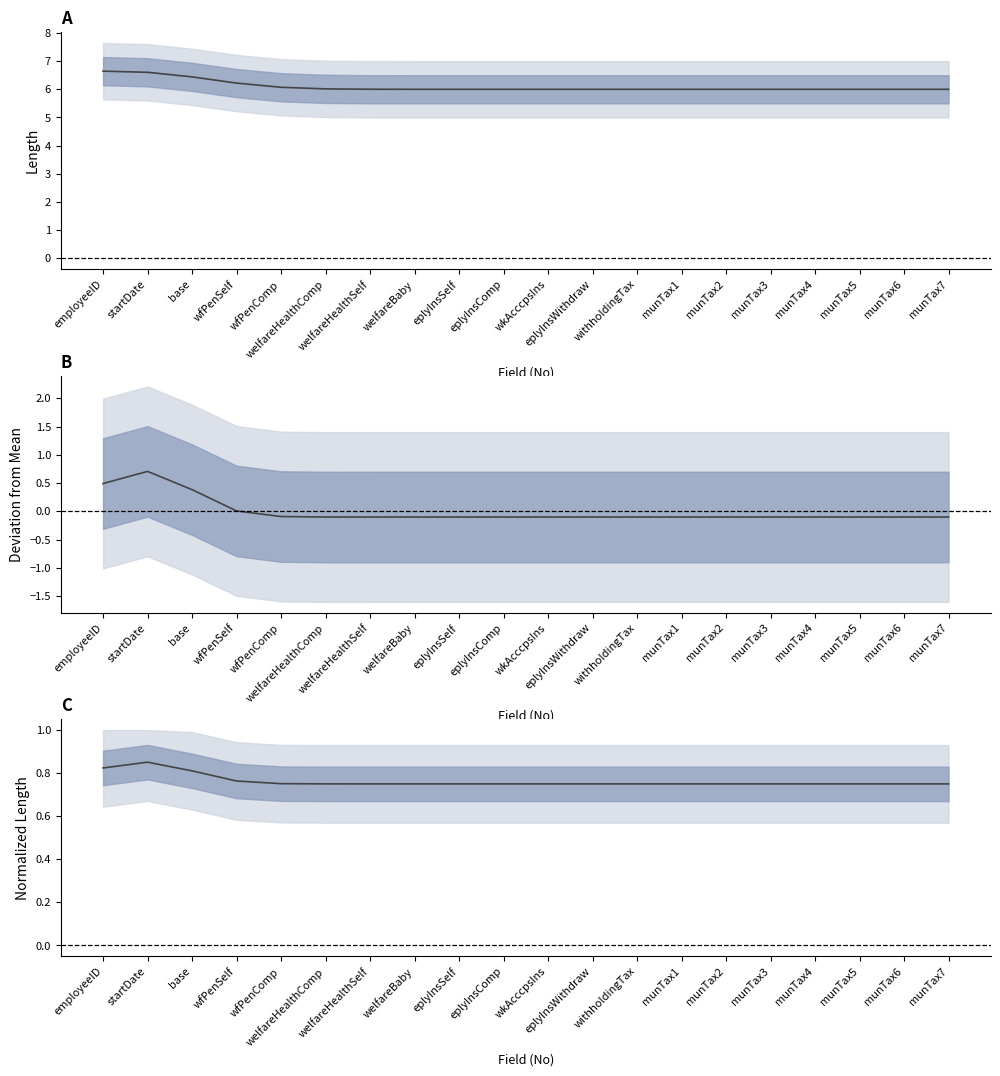

Reading left to right, extract all data points from this chart.

Field Length: employeeID=6.6	startDate=6.6	base=6.4	wfPenSelf=6.2	wfPenComp=6.1	welfareHealthComp=6.0	welfareHealthSelf=6.0	welfareBaby=6.0	eplyInsSelf=6.0	eplyInsComp=6.0	wkAcccpsIns=6.0	eplyInsWithdraw=6.0	withholdingTax=6.0	munTax1=6.0	munTax2=6.0	munTax3=6.0	munTax4=6.0	munTax5=6.0	munTax6=6.0	munTax7=6.0
Deviation: employeeID=0.5	startDate=0.7	base=0.4	wfPenSelf=0.0	wfPenComp=-0.1	welfareHealthComp=-0.1	welfareHealthSelf=-0.1	welfareBaby=-0.1	eplyInsSelf=-0.1	eplyInsComp=-0.1	wkAcccpsIns=-0.1	eplyInsWithdraw=-0.1	withholdingTax=-0.1	munTax1=-0.1	munTax2=-0.1	munTax3=-0.1	munTax4=-0.1	munTax5=-0.1	munTax6=-0.1	munTax7=-0.1
Normalized Length: employeeID=0.8	startDate=0.9	base=0.8	wfPenSelf=0.8	wfPenComp=0.8	welfareHealthComp=0.8	welfareHealthSelf=0.8	welfareBaby=0.8	eplyInsSelf=0.8	eplyInsComp=0.8	wkAcccpsIns=0.8	eplyInsWithdraw=0.8	withholdingTax=0.8	munTax1=0.8	munTax2=0.8	munTax3=0.8	munTax4=0.8	munTax5=0.8	munTax6=0.8	munTax7=0.8